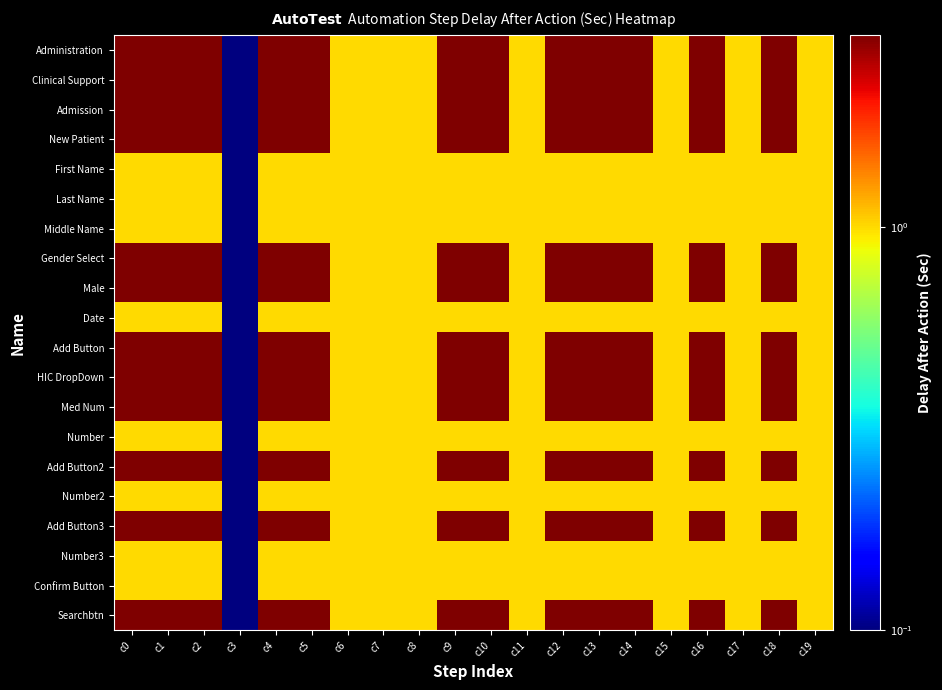

Reading right to left, list all the values displayed in this chart.

Administration: c19=1.0	c18=3.0	c17=1.0	c16=3.0	c15=1.0	c14=3.0	c13=3.0	c12=3.0	c11=1.0	c10=3.0	c9=3.0	c8=1.0	c7=1.0	c6=1.0	c5=3.0	c4=3.0	c3=0.1	c2=3.0	c1=3.0	c0=3.0
Clinical Support: c19=1.0	c18=3.0	c17=1.0	c16=3.0	c15=1.0	c14=3.0	c13=3.0	c12=3.0	c11=1.0	c10=3.0	c9=3.0	c8=1.0	c7=1.0	c6=1.0	c5=3.0	c4=3.0	c3=0.1	c2=3.0	c1=3.0	c0=3.0
Admission: c19=1.0	c18=3.0	c17=1.0	c16=3.0	c15=1.0	c14=3.0	c13=3.0	c12=3.0	c11=1.0	c10=3.0	c9=3.0	c8=1.0	c7=1.0	c6=1.0	c5=3.0	c4=3.0	c3=0.1	c2=3.0	c1=3.0	c0=3.0
New Patient: c19=1.0	c18=3.0	c17=1.0	c16=3.0	c15=1.0	c14=3.0	c13=3.0	c12=3.0	c11=1.0	c10=3.0	c9=3.0	c8=1.0	c7=1.0	c6=1.0	c5=3.0	c4=3.0	c3=0.1	c2=3.0	c1=3.0	c0=3.0
First Name: c19=1.0	c18=1.0	c17=1.0	c16=1.0	c15=1.0	c14=1.0	c13=1.0	c12=1.0	c11=1.0	c10=1.0	c9=1.0	c8=1.0	c7=1.0	c6=1.0	c5=1.0	c4=1.0	c3=0.1	c2=1.0	c1=1.0	c0=1.0
Last Name: c19=1.0	c18=1.0	c17=1.0	c16=1.0	c15=1.0	c14=1.0	c13=1.0	c12=1.0	c11=1.0	c10=1.0	c9=1.0	c8=1.0	c7=1.0	c6=1.0	c5=1.0	c4=1.0	c3=0.1	c2=1.0	c1=1.0	c0=1.0
Middle Name: c19=1.0	c18=1.0	c17=1.0	c16=1.0	c15=1.0	c14=1.0	c13=1.0	c12=1.0	c11=1.0	c10=1.0	c9=1.0	c8=1.0	c7=1.0	c6=1.0	c5=1.0	c4=1.0	c3=0.1	c2=1.0	c1=1.0	c0=1.0
Gender Select: c19=1.0	c18=3.0	c17=1.0	c16=3.0	c15=1.0	c14=3.0	c13=3.0	c12=3.0	c11=1.0	c10=3.0	c9=3.0	c8=1.0	c7=1.0	c6=1.0	c5=3.0	c4=3.0	c3=0.1	c2=3.0	c1=3.0	c0=3.0
Male: c19=1.0	c18=3.0	c17=1.0	c16=3.0	c15=1.0	c14=3.0	c13=3.0	c12=3.0	c11=1.0	c10=3.0	c9=3.0	c8=1.0	c7=1.0	c6=1.0	c5=3.0	c4=3.0	c3=0.1	c2=3.0	c1=3.0	c0=3.0
Date: c19=1.0	c18=1.0	c17=1.0	c16=1.0	c15=1.0	c14=1.0	c13=1.0	c12=1.0	c11=1.0	c10=1.0	c9=1.0	c8=1.0	c7=1.0	c6=1.0	c5=1.0	c4=1.0	c3=0.1	c2=1.0	c1=1.0	c0=1.0
Add Button: c19=1.0	c18=3.0	c17=1.0	c16=3.0	c15=1.0	c14=3.0	c13=3.0	c12=3.0	c11=1.0	c10=3.0	c9=3.0	c8=1.0	c7=1.0	c6=1.0	c5=3.0	c4=3.0	c3=0.1	c2=3.0	c1=3.0	c0=3.0
HIC DropDown: c19=1.0	c18=3.0	c17=1.0	c16=3.0	c15=1.0	c14=3.0	c13=3.0	c12=3.0	c11=1.0	c10=3.0	c9=3.0	c8=1.0	c7=1.0	c6=1.0	c5=3.0	c4=3.0	c3=0.1	c2=3.0	c1=3.0	c0=3.0
Med Num: c19=1.0	c18=3.0	c17=1.0	c16=3.0	c15=1.0	c14=3.0	c13=3.0	c12=3.0	c11=1.0	c10=3.0	c9=3.0	c8=1.0	c7=1.0	c6=1.0	c5=3.0	c4=3.0	c3=0.1	c2=3.0	c1=3.0	c0=3.0
Number: c19=1.0	c18=1.0	c17=1.0	c16=1.0	c15=1.0	c14=1.0	c13=1.0	c12=1.0	c11=1.0	c10=1.0	c9=1.0	c8=1.0	c7=1.0	c6=1.0	c5=1.0	c4=1.0	c3=0.1	c2=1.0	c1=1.0	c0=1.0
Add Button2: c19=1.0	c18=3.0	c17=1.0	c16=3.0	c15=1.0	c14=3.0	c13=3.0	c12=3.0	c11=1.0	c10=3.0	c9=3.0	c8=1.0	c7=1.0	c6=1.0	c5=3.0	c4=3.0	c3=0.1	c2=3.0	c1=3.0	c0=3.0
Number2: c19=1.0	c18=1.0	c17=1.0	c16=1.0	c15=1.0	c14=1.0	c13=1.0	c12=1.0	c11=1.0	c10=1.0	c9=1.0	c8=1.0	c7=1.0	c6=1.0	c5=1.0	c4=1.0	c3=0.1	c2=1.0	c1=1.0	c0=1.0
Add Button3: c19=1.0	c18=3.0	c17=1.0	c16=3.0	c15=1.0	c14=3.0	c13=3.0	c12=3.0	c11=1.0	c10=3.0	c9=3.0	c8=1.0	c7=1.0	c6=1.0	c5=3.0	c4=3.0	c3=0.1	c2=3.0	c1=3.0	c0=3.0
Number3: c19=1.0	c18=1.0	c17=1.0	c16=1.0	c15=1.0	c14=1.0	c13=1.0	c12=1.0	c11=1.0	c10=1.0	c9=1.0	c8=1.0	c7=1.0	c6=1.0	c5=1.0	c4=1.0	c3=0.1	c2=1.0	c1=1.0	c0=1.0
Confirm Button: c19=1.0	c18=1.0	c17=1.0	c16=1.0	c15=1.0	c14=1.0	c13=1.0	c12=1.0	c11=1.0	c10=1.0	c9=1.0	c8=1.0	c7=1.0	c6=1.0	c5=1.0	c4=1.0	c3=0.1	c2=1.0	c1=1.0	c0=1.0
Searchbtn: c19=1.0	c18=3.0	c17=1.0	c16=3.0	c15=1.0	c14=3.0	c13=3.0	c12=3.0	c11=1.0	c10=3.0	c9=3.0	c8=1.0	c7=1.0	c6=1.0	c5=3.0	c4=3.0	c3=0.1	c2=3.0	c1=3.0	c0=3.0